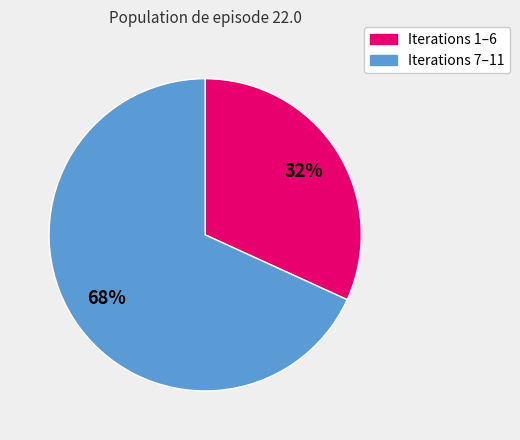

To the nearest percent, what is the difference between the largest and smallest slice percentages?

36%